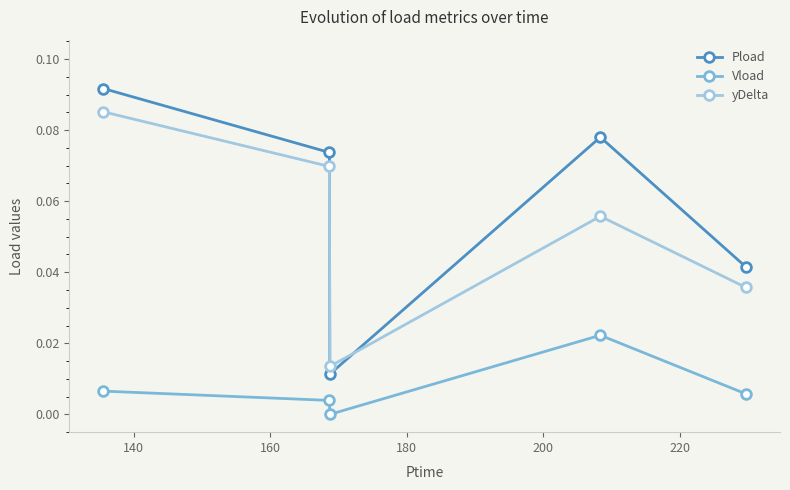

How many interior local valleys does the Pload series have?

1